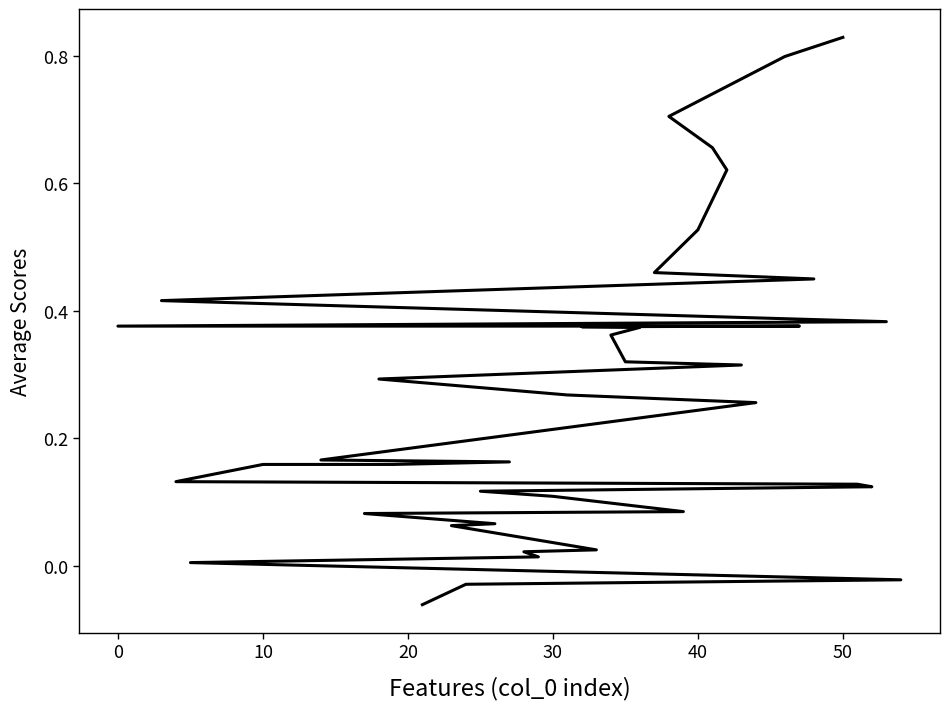

Count the number of values greater than 0.

37